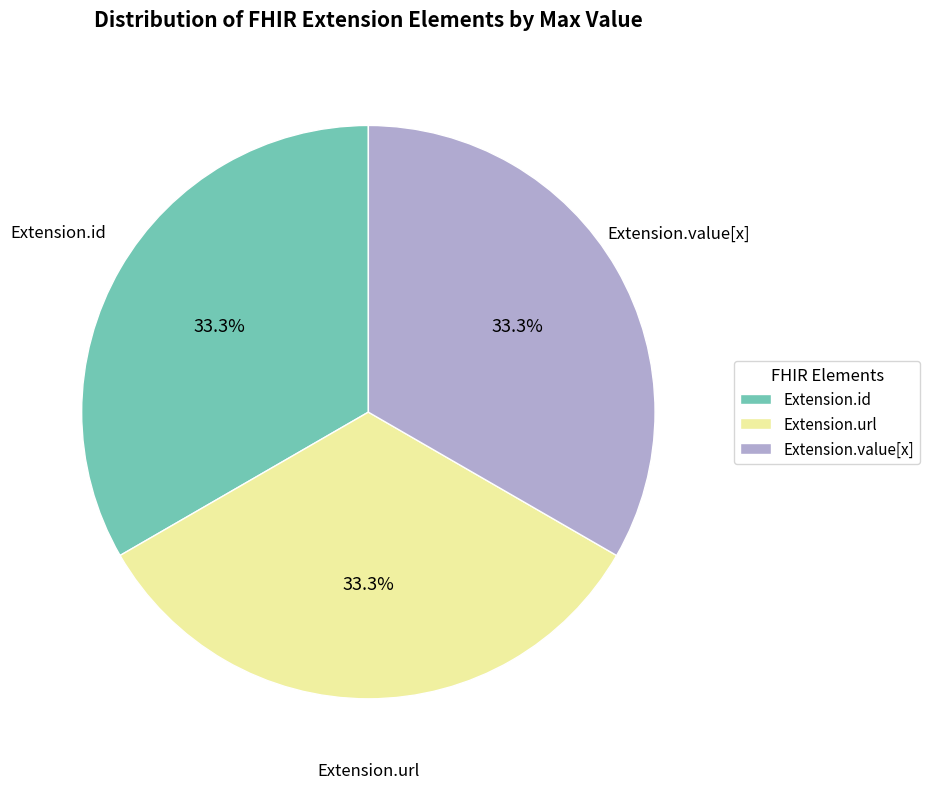

Do Extension.id and Extension.url together represent more than half of the pie?

Yes